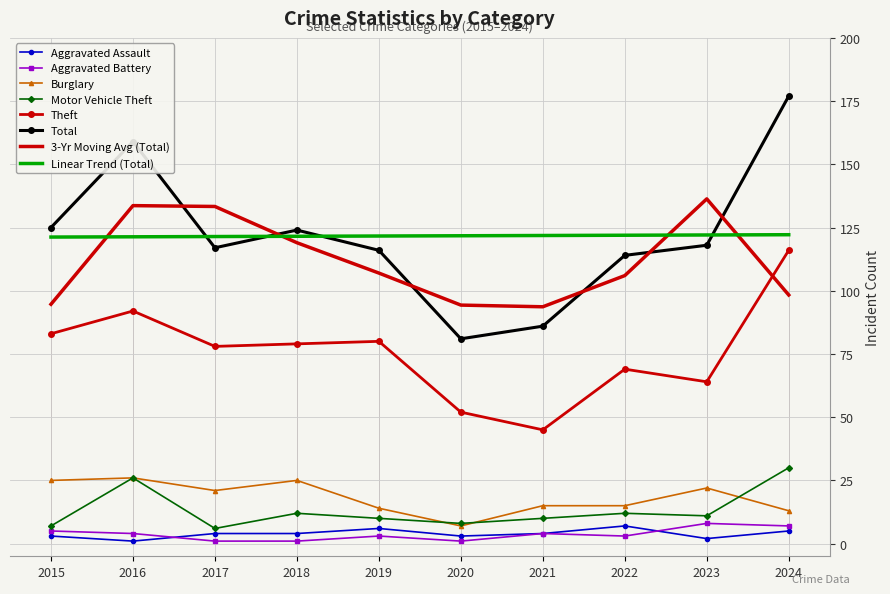

What is the maximum value for Motor Vehicle Theft?

30.0